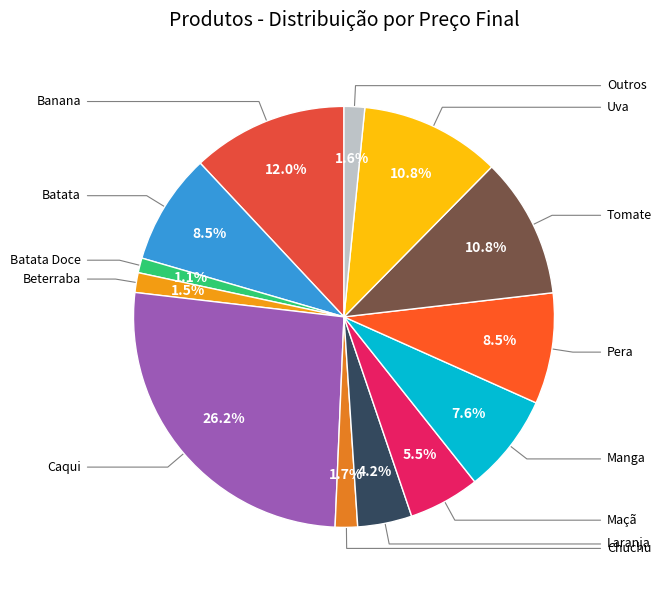

How many segments does this pie chart have?

13